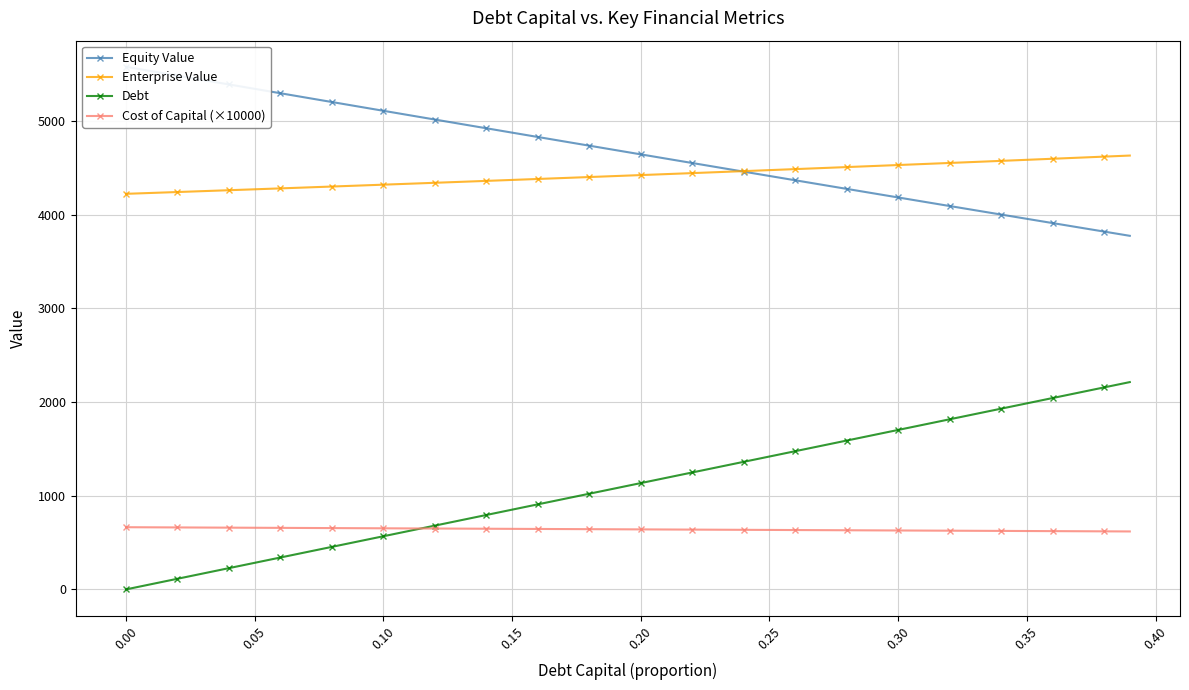

The value of Debt at 0.30 is 1701.7. True or false?

True